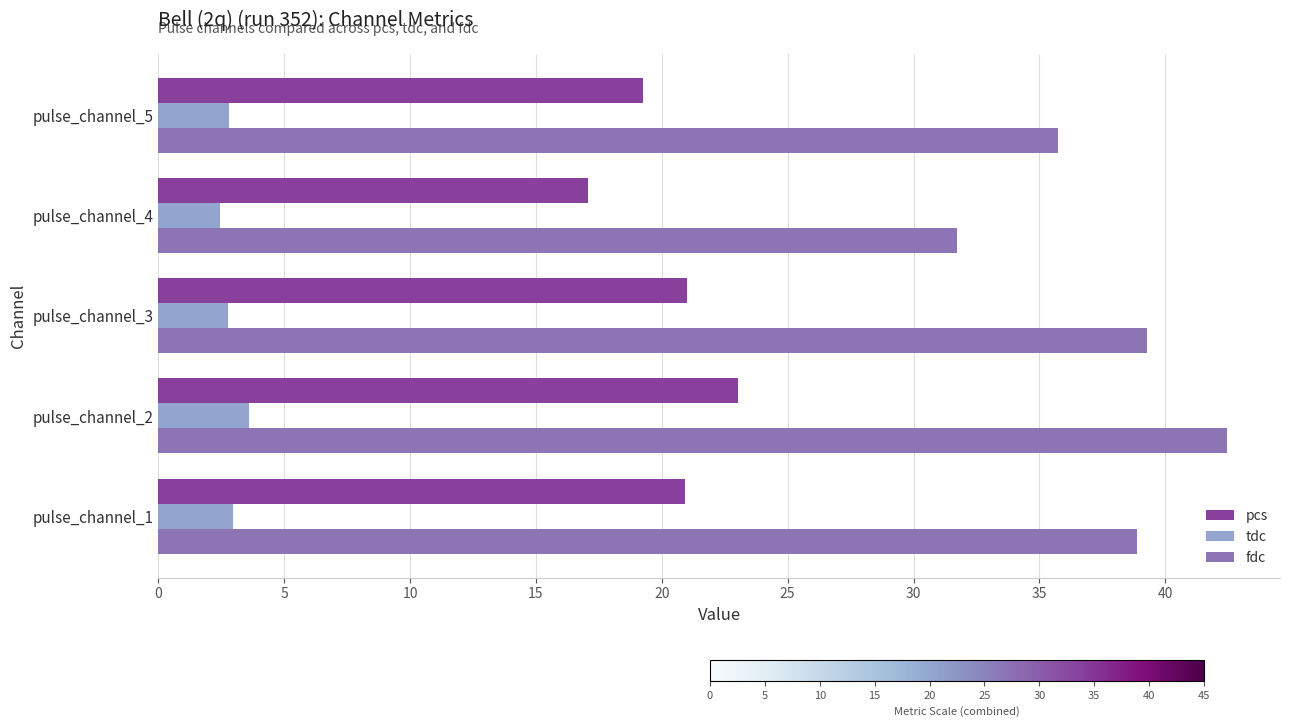

What is the difference between the maximum and minimum values in the fdc series?

10.7